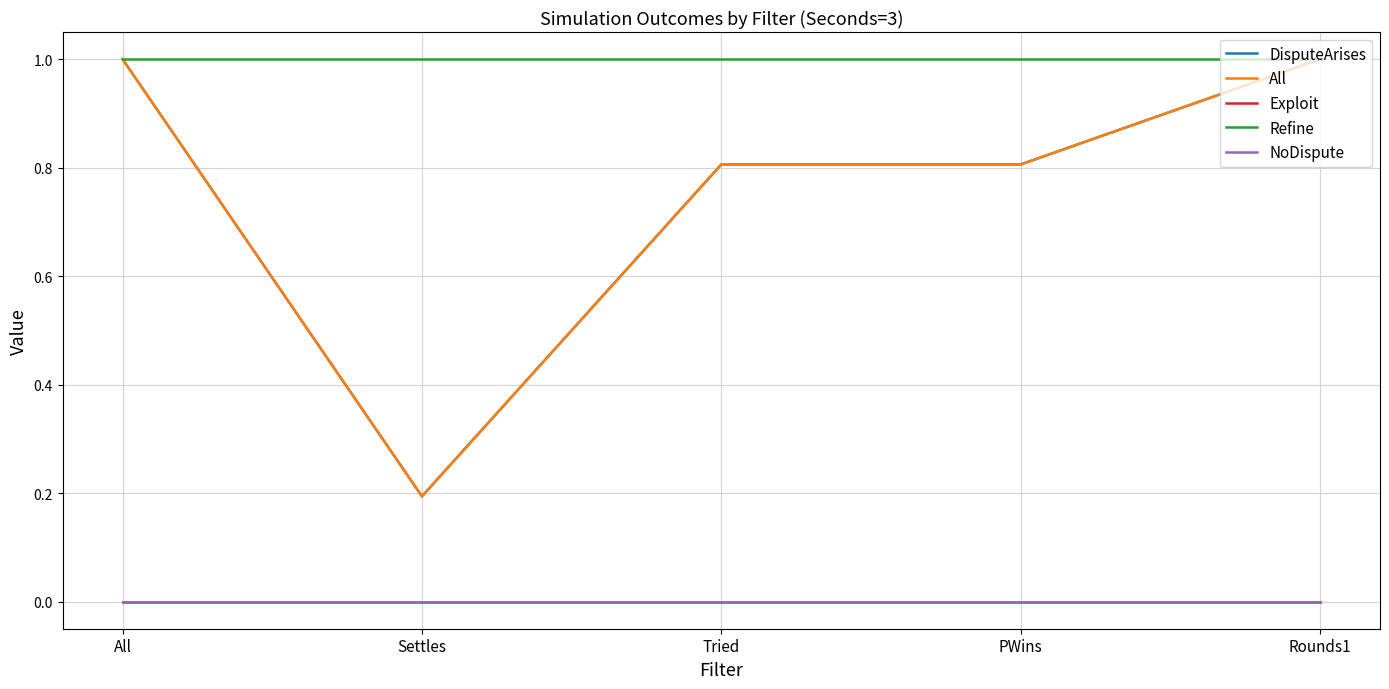

Where is NoDispute nearest to the value 0?

All